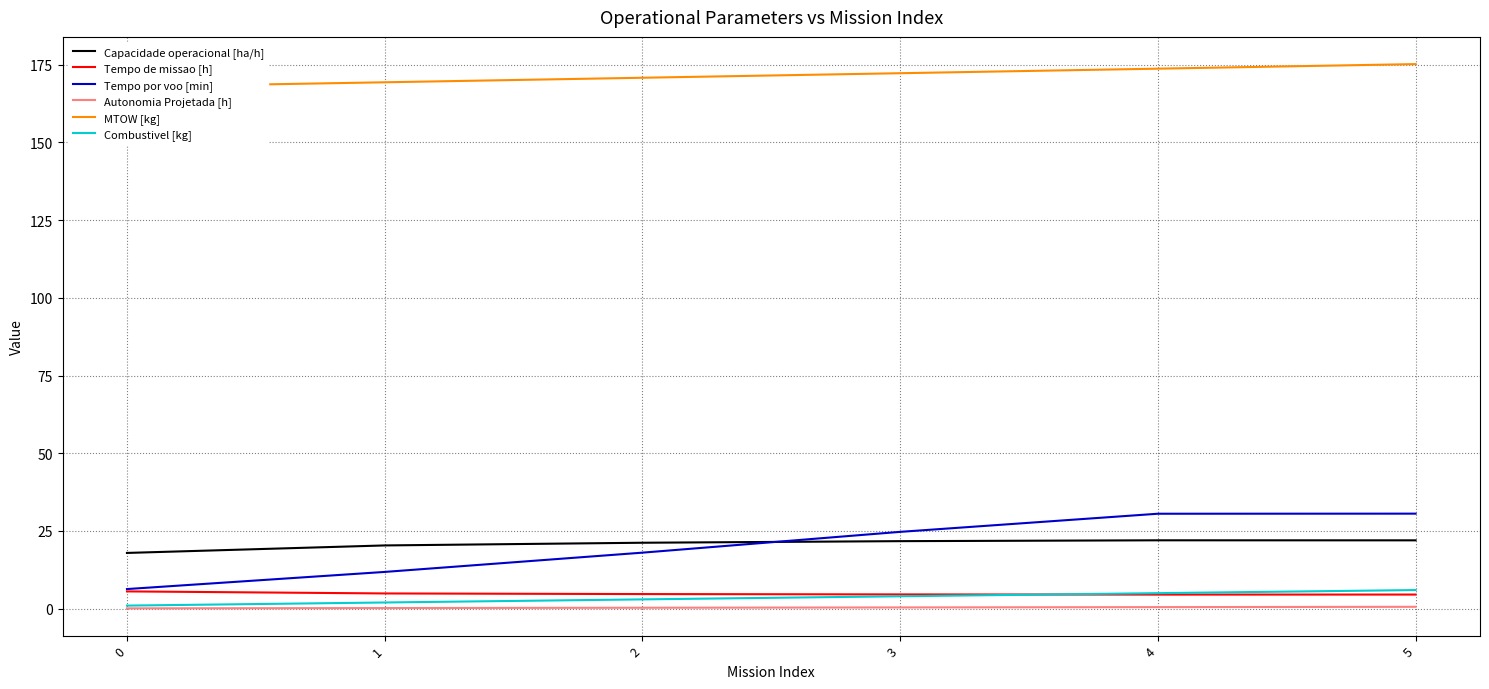

Reading right to left, what are all the values shown in this chart?

Capacidade operacional [ha/h]: 22.0	22.0	21.7	21.2	20.4	17.9
Tempo de missao [h]: 4.5	4.5	4.6	4.7	4.9	5.6
Tempo por voo [min]: 30.6	30.6	24.7	18.0	11.8	6.3
Autonomia Projetada [h]: 0.6	0.5	0.4	0.3	0.2	0.1
MTOW [kg]: 175.2	173.7	172.2	170.8	169.3	167.9
Combustivel [kg]: 6.0	5.0	4.0	3.0	2.0	1.0